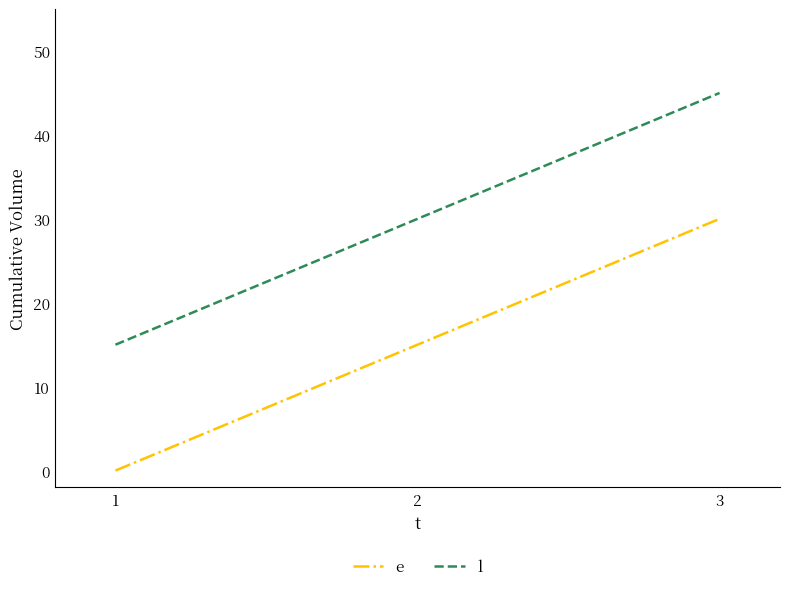

How many l values are between 15 and 45?

3